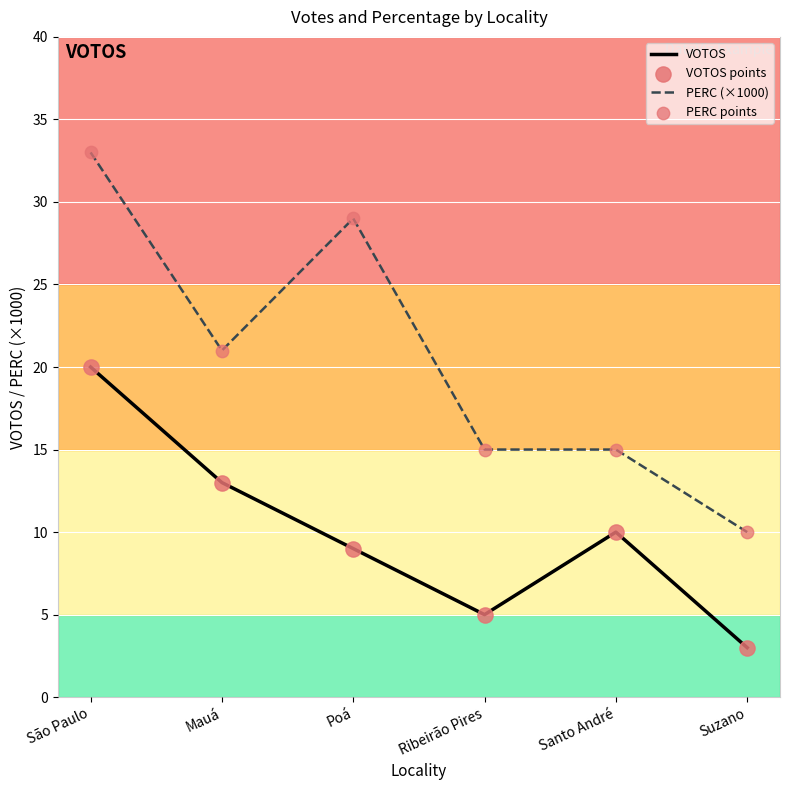

What is the difference between the highest and lowest values at Santo André?

5